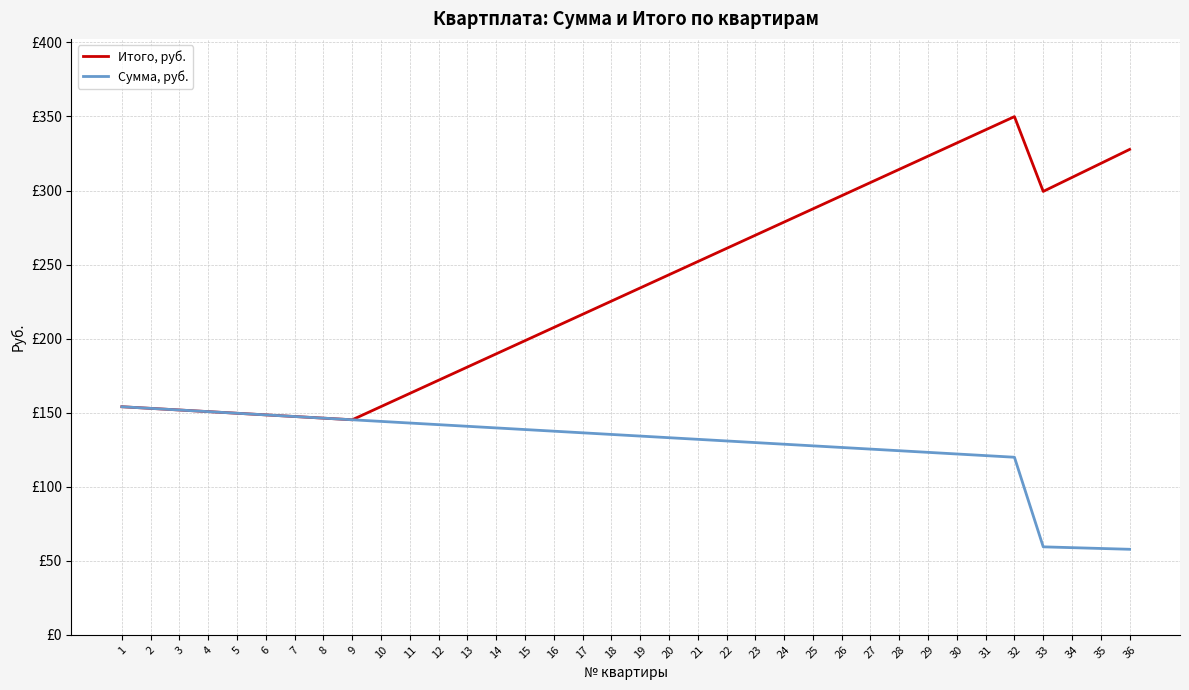

What are all the series names shown in the legend?

Итого, руб., Сумма, руб.